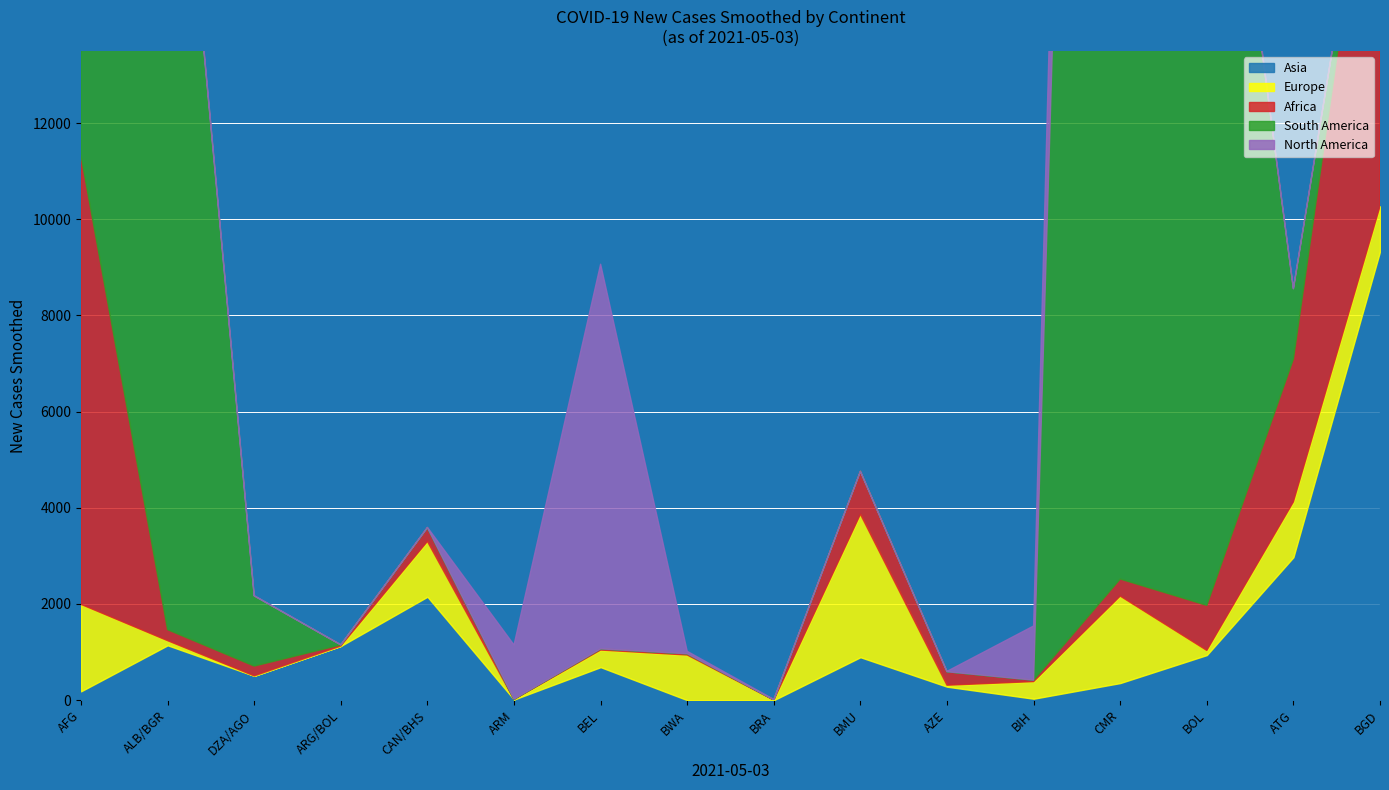

What is the difference between the highest and lowest values at CMR?

43960927